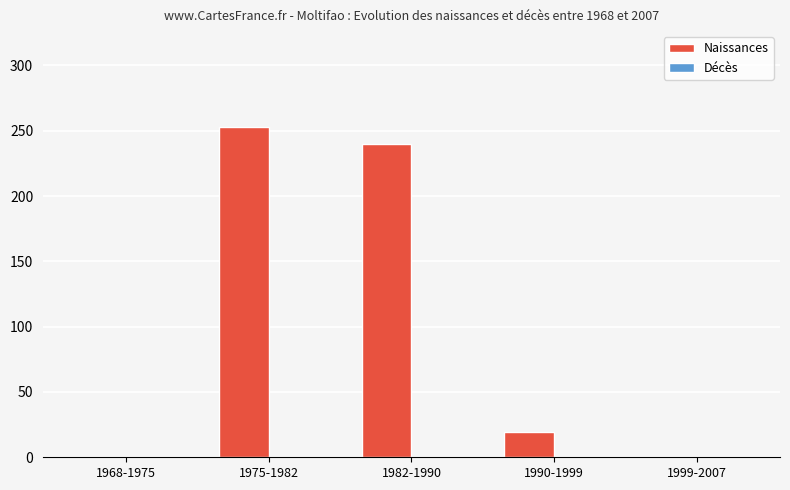

Reading right to left, list all the values displayed in this chart.

1999-2007=0	1990-1999=19	1982-1990=240	1975-1982=253	1968-1975=0